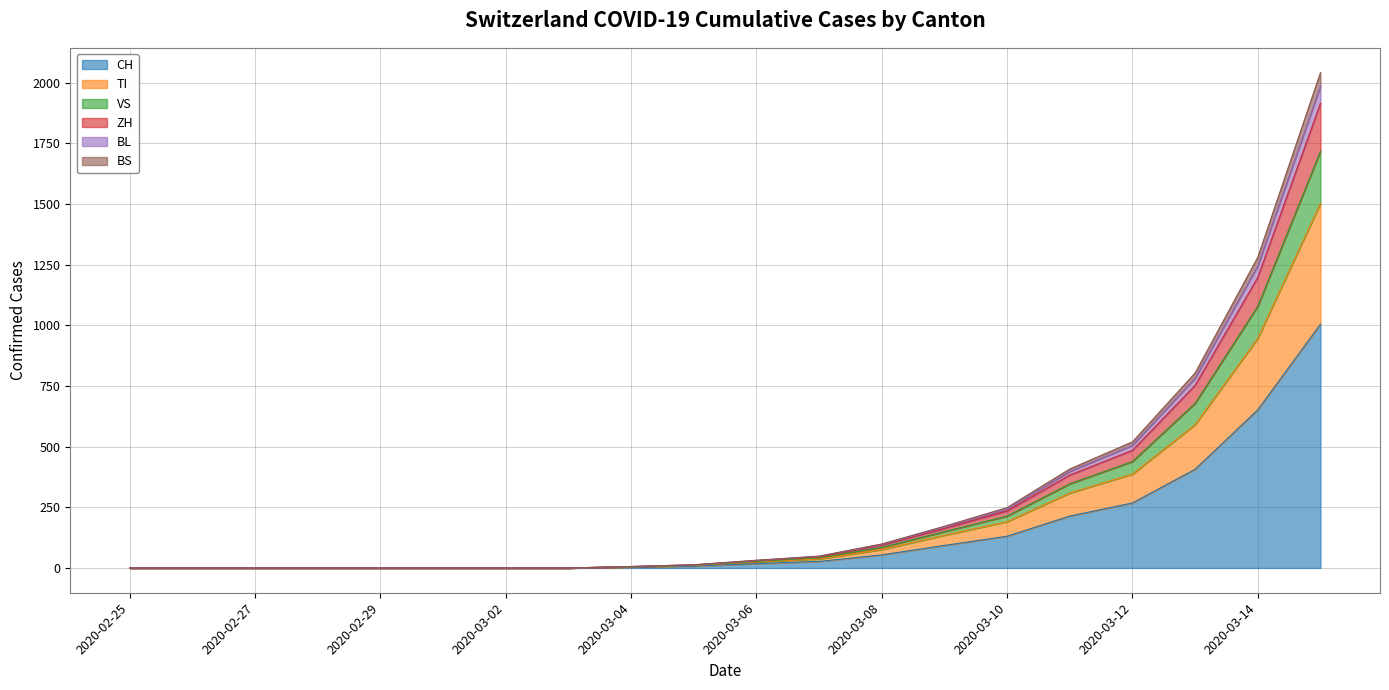

What are all the series names shown in the legend?

CH, TI, VS, ZH, BL, BS